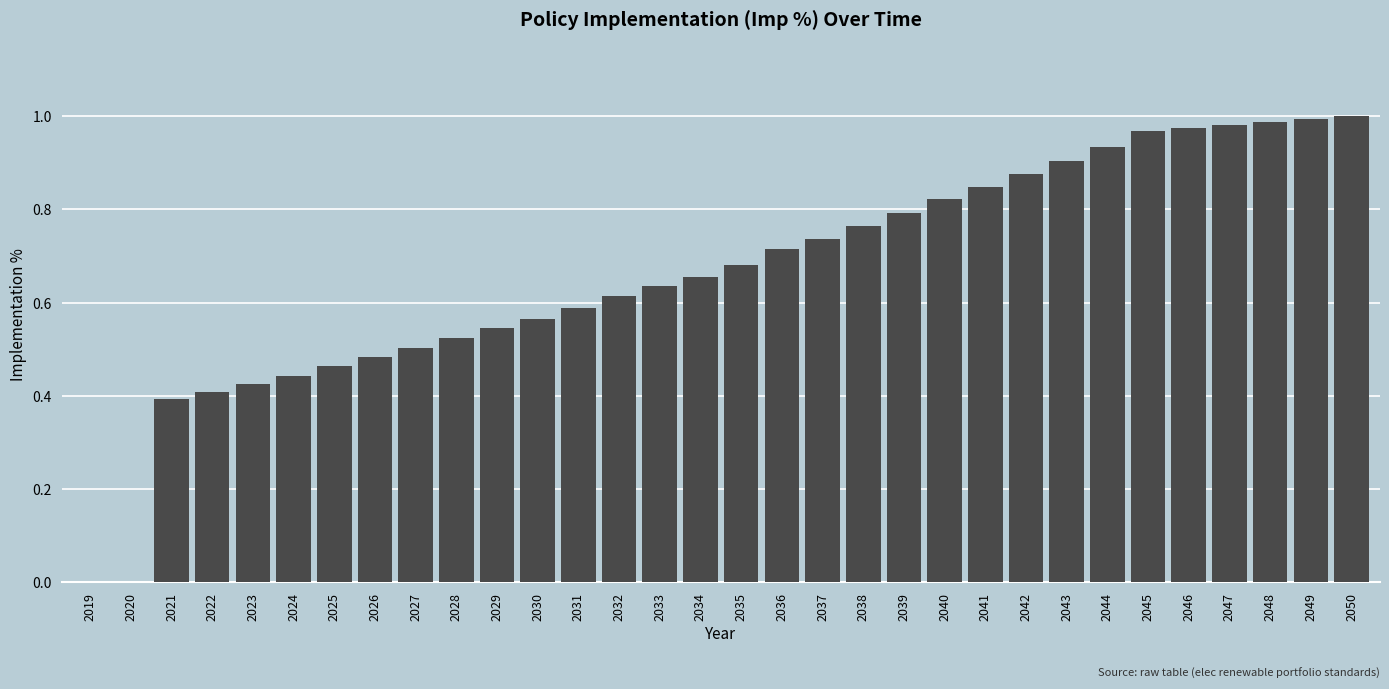

What is the change in value from 2031 to 2046?

+0.4